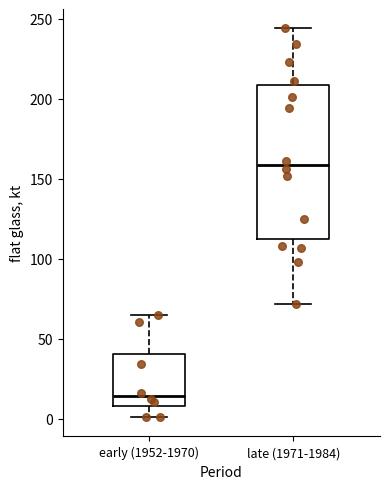

Reading left to right, read every box against the y-axis: the position of its median line, the range the box covers, and the ends of its whiskers. The values are not printed on the chart, so give them approximately, as read against the axis.

early (1952-1970): median 15, box 10 to 40, whiskers 0 to 65
late (1971-1984): median 160, box 110 to 210, whiskers 70 to 245